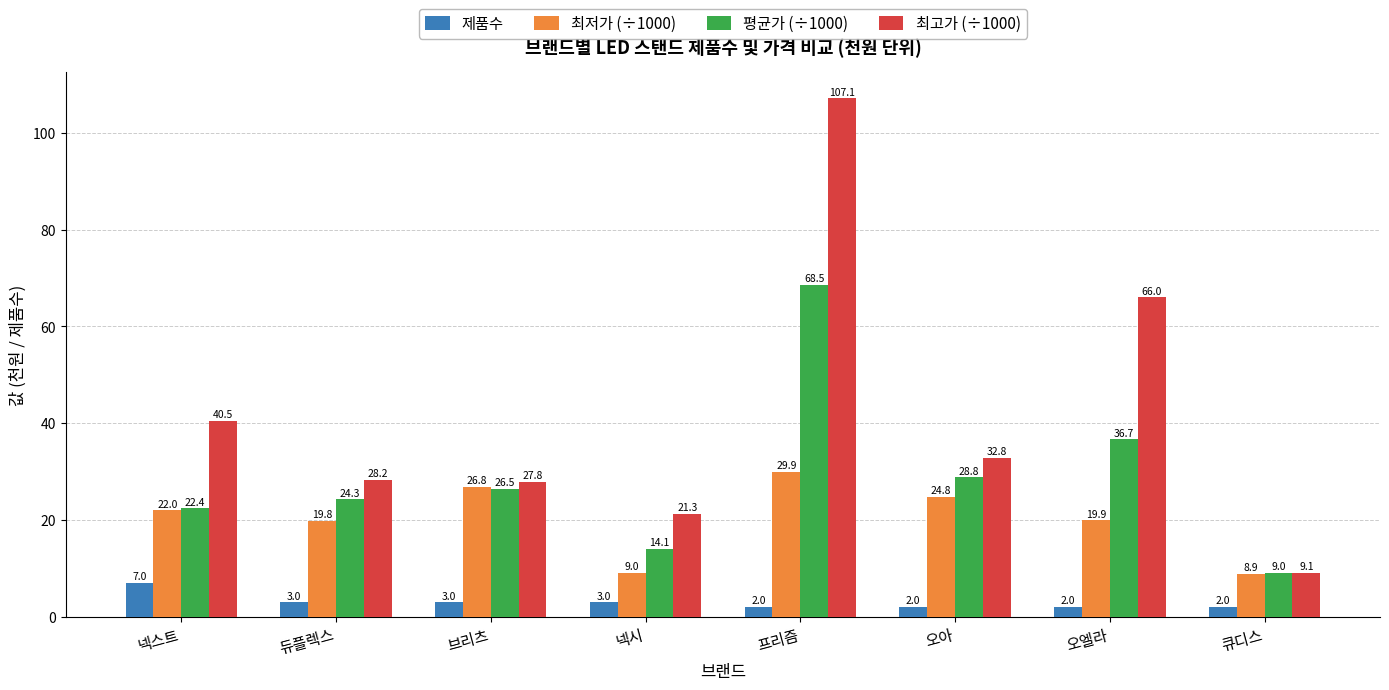

What is the difference between the maximum and second lowest values in the 제품수 series?

5.0